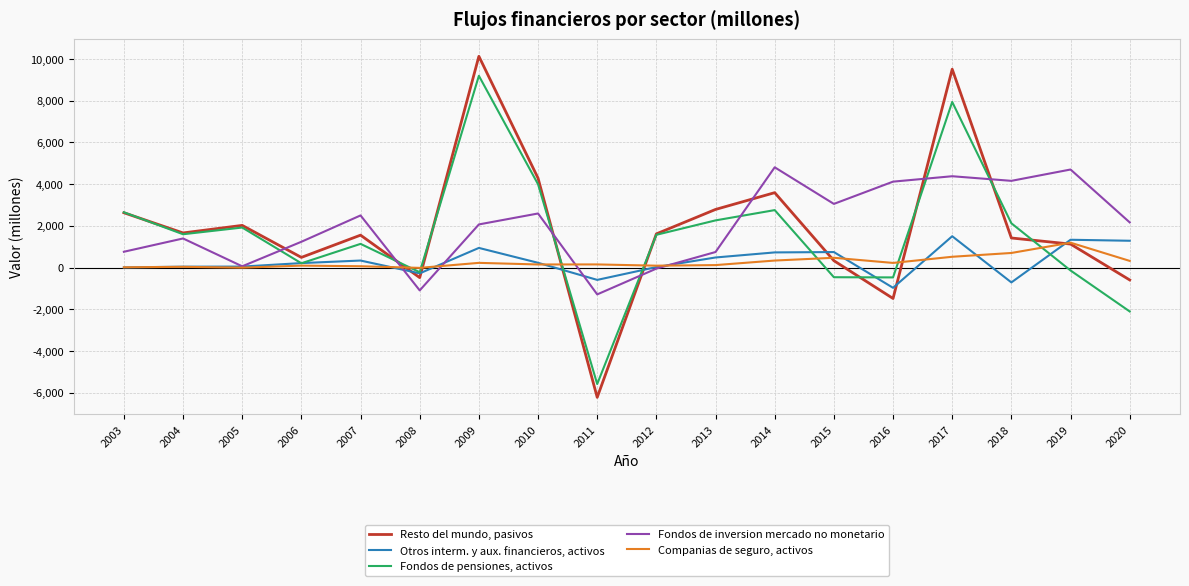

What are all the series names shown in the legend?

Resto del mundo, pasivos, Otros interm. y aux. financieros, activos, Fondos de pensiones, activos, Fondos de inversion mercado no monetario, Companias de seguro, activos